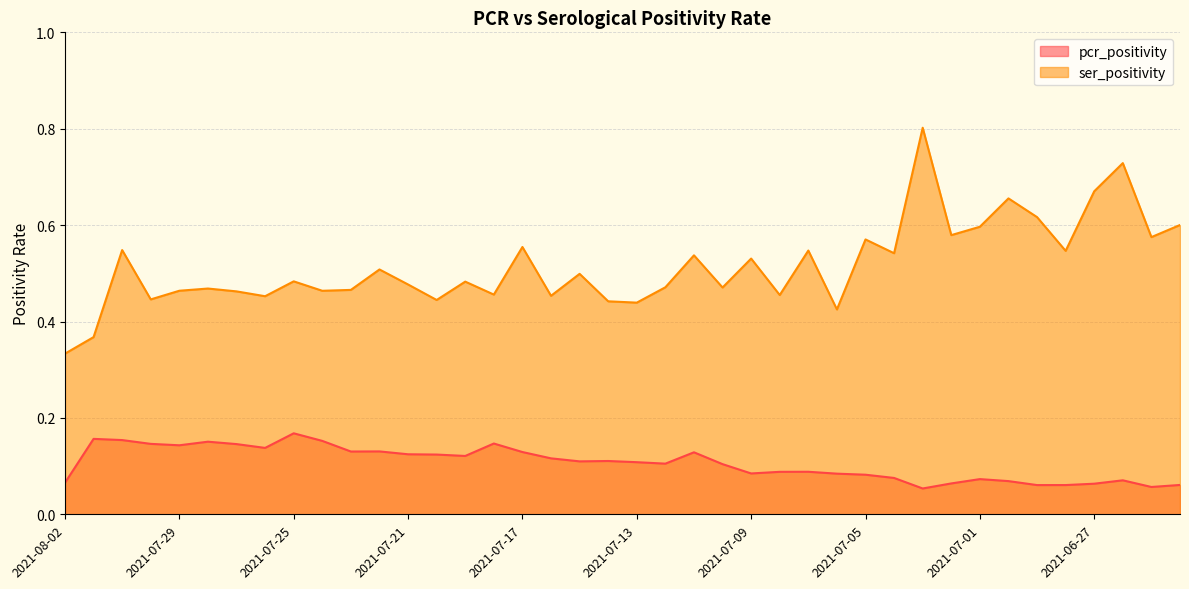

What is the average value of the pcr_positivity series?

0.1